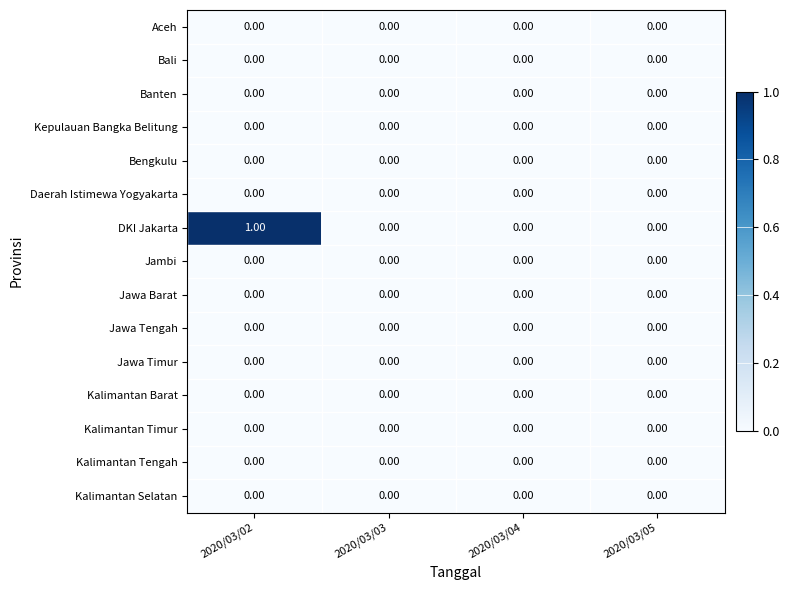

At which category is the sum across all series the highest?

2020/03/02